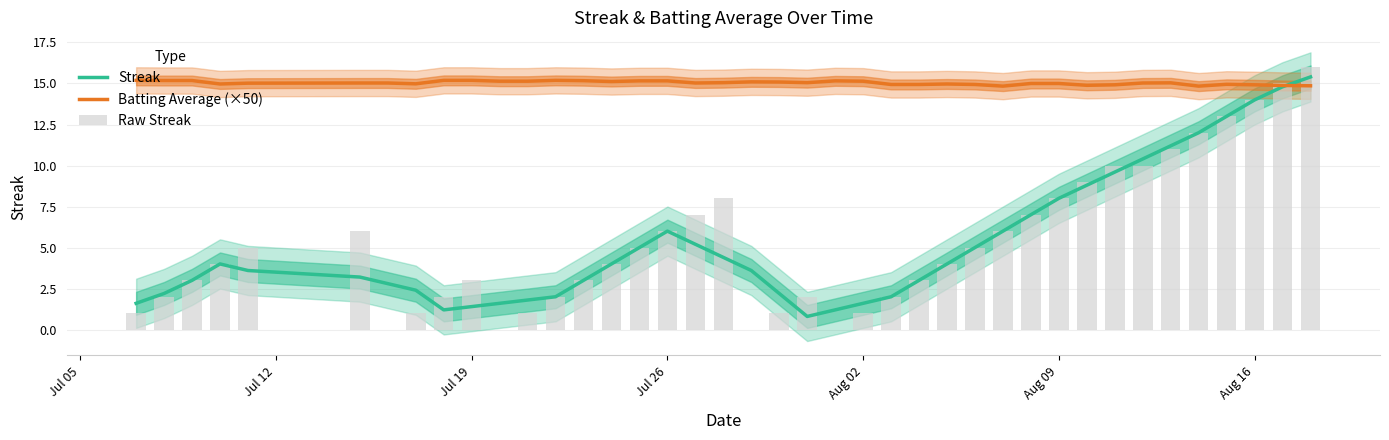

What are all the series names shown in the legend?

Streak, Batting Average (×50), Raw Streak